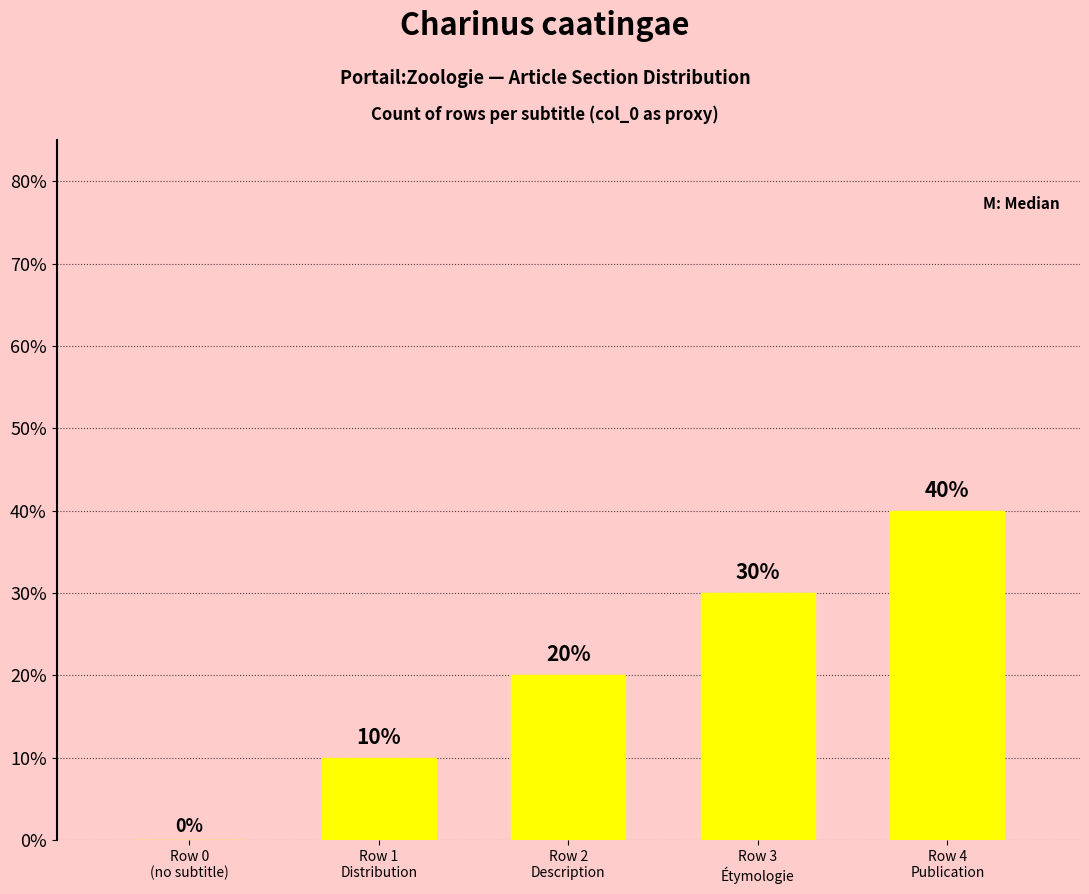

At which category does the chart reach its peak across all series?

Row 4
Publication